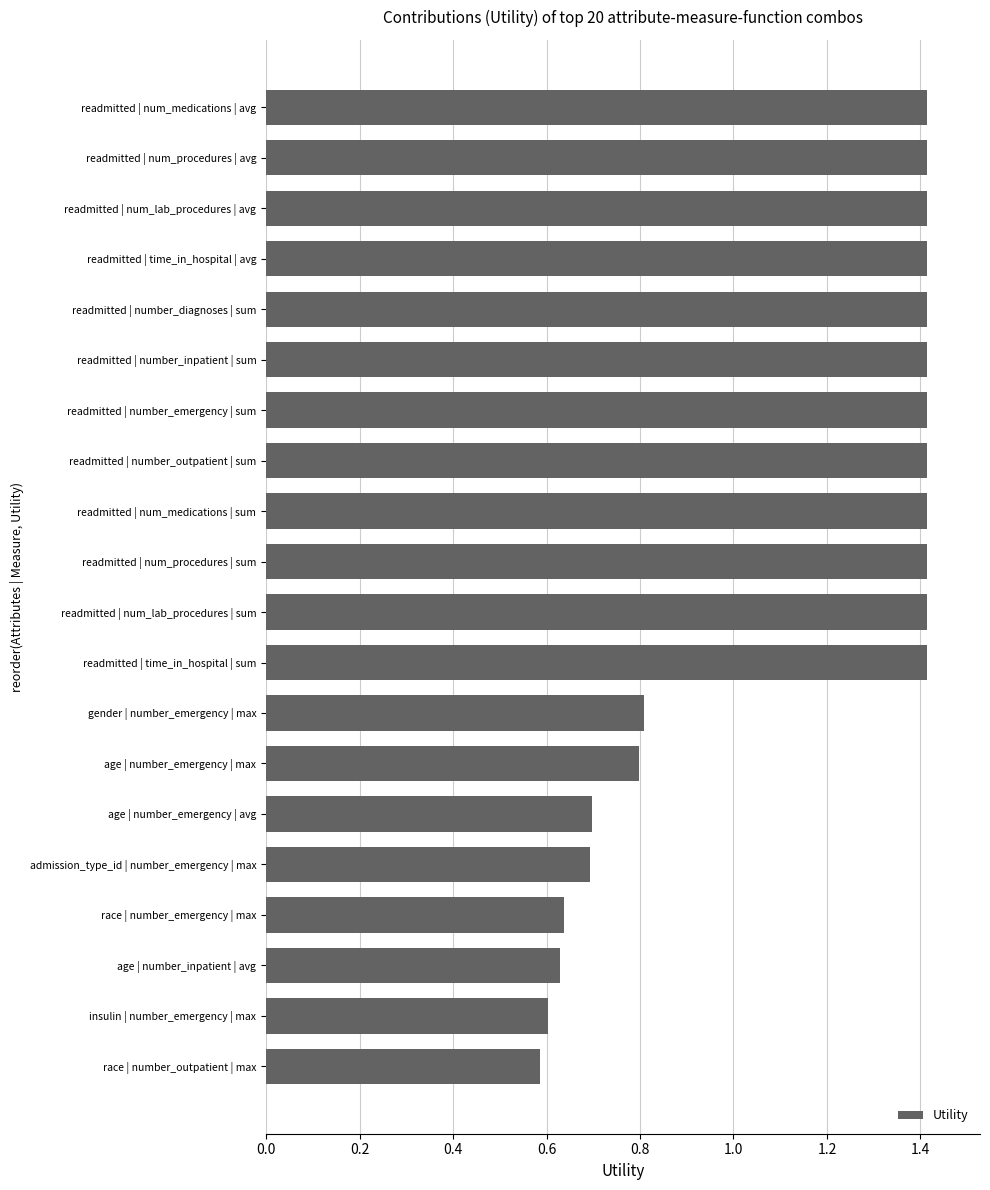

How many bars are there in total?

20